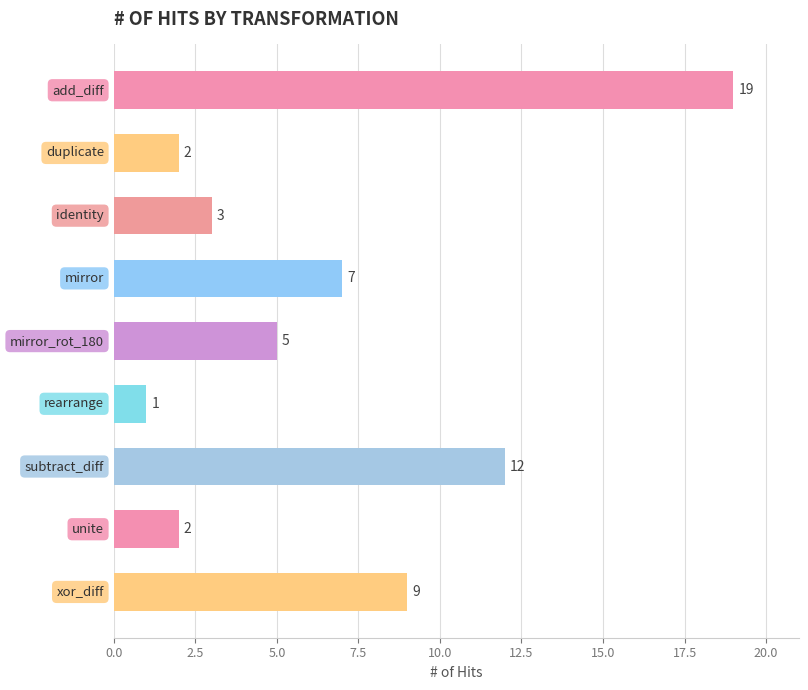

What is the difference between the maximum and minimum values?

18